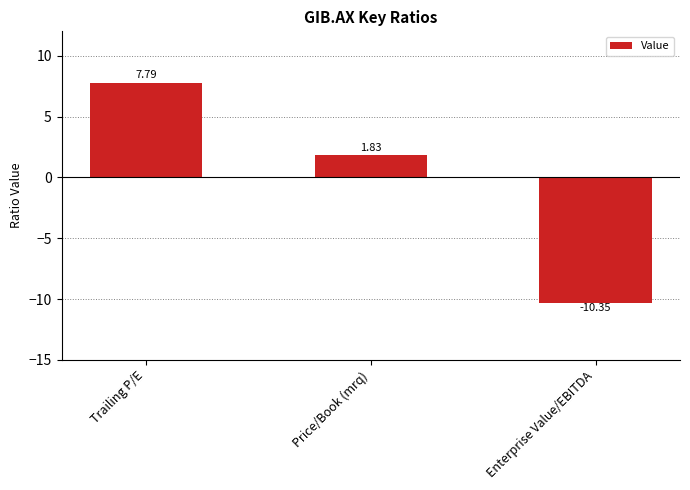

What is the change in value from Trailing P/E to Enterprise Value/EBITDA?

-18.1